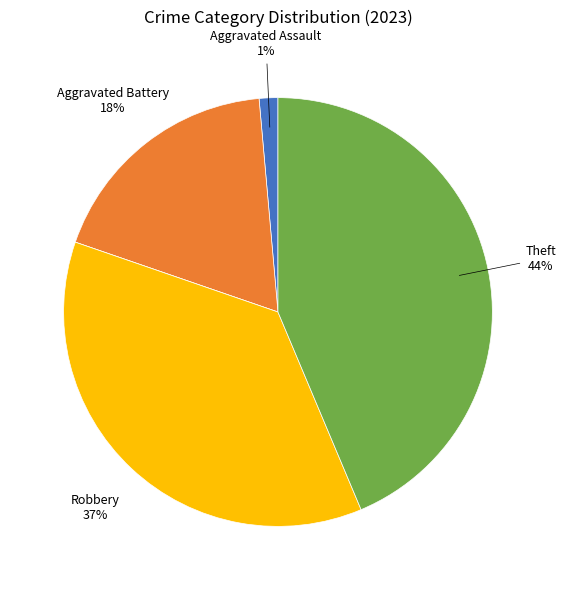

Is there a majority slice in this chart?

No